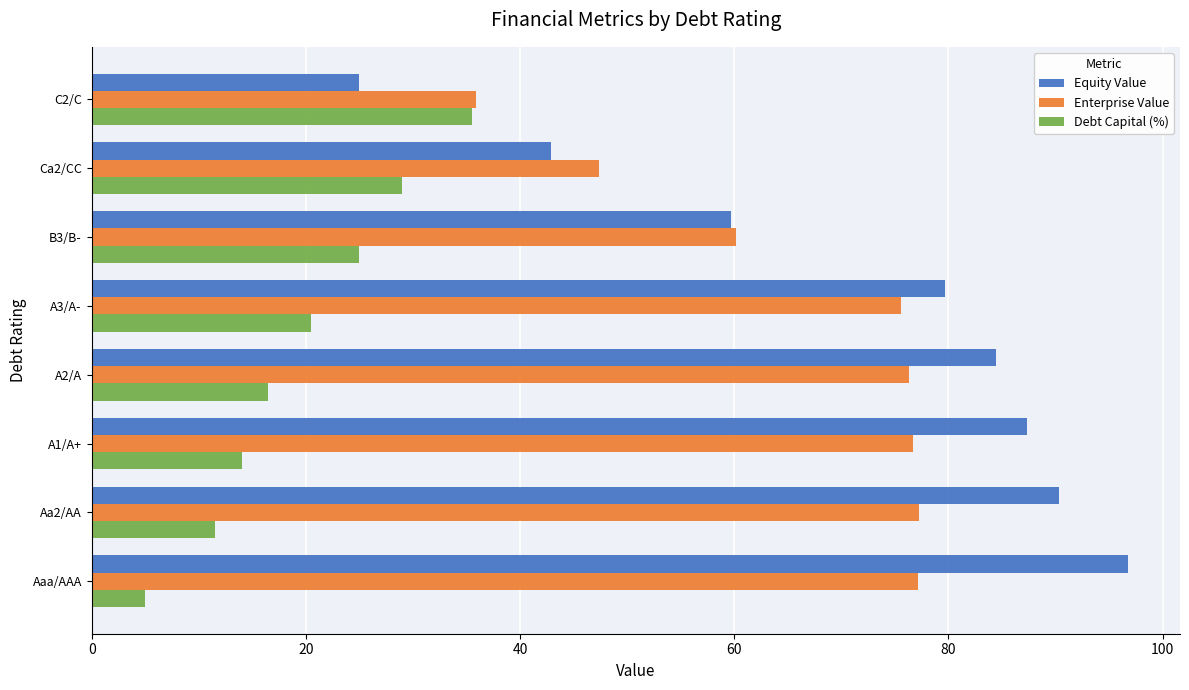

Which series has the largest range (max minus min)?

Equity Value